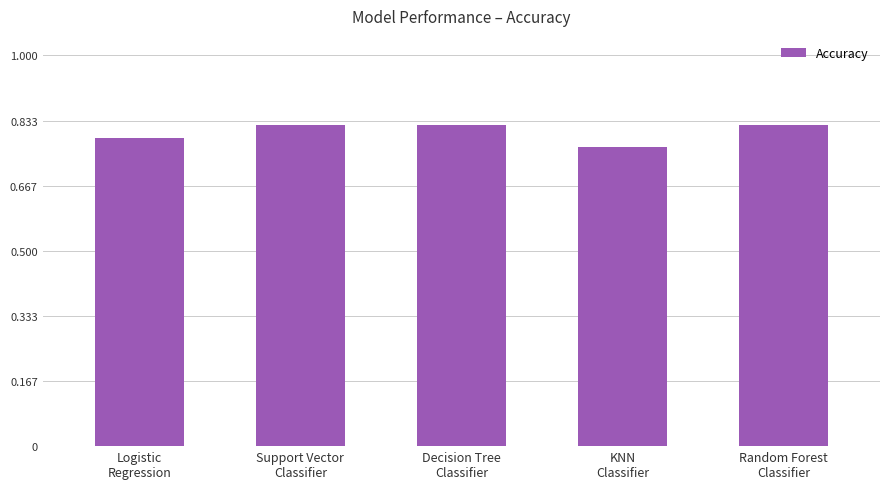

Count the values in the range 0 to 1.

5